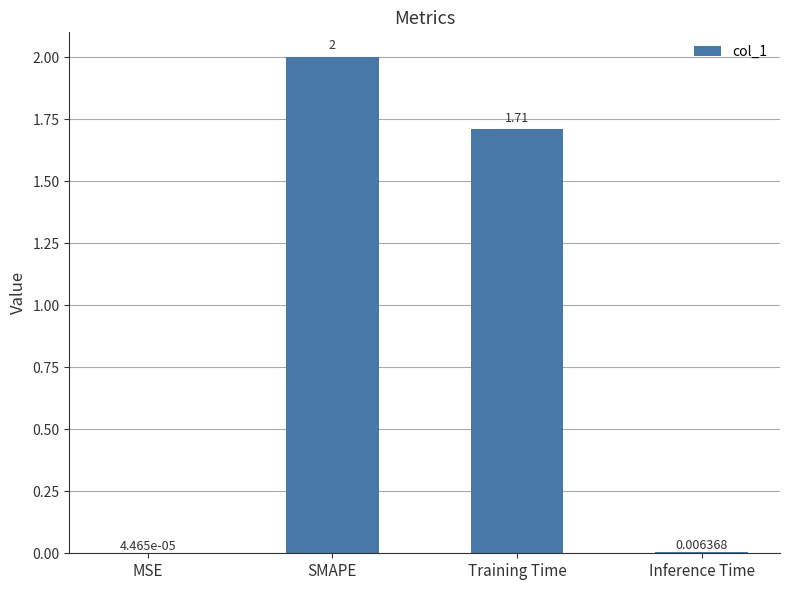

Which label corresponds to the largest value in the chart?

SMAPE